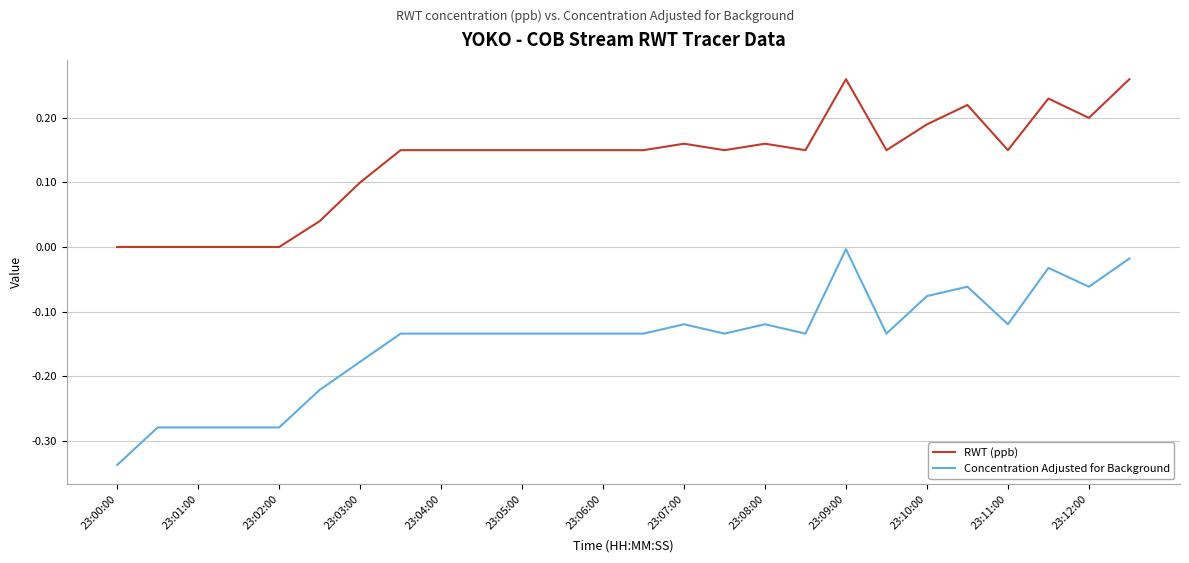

True or false: RWT (ppb) and Concentration Adjusted for Background intersect in this chart.

False